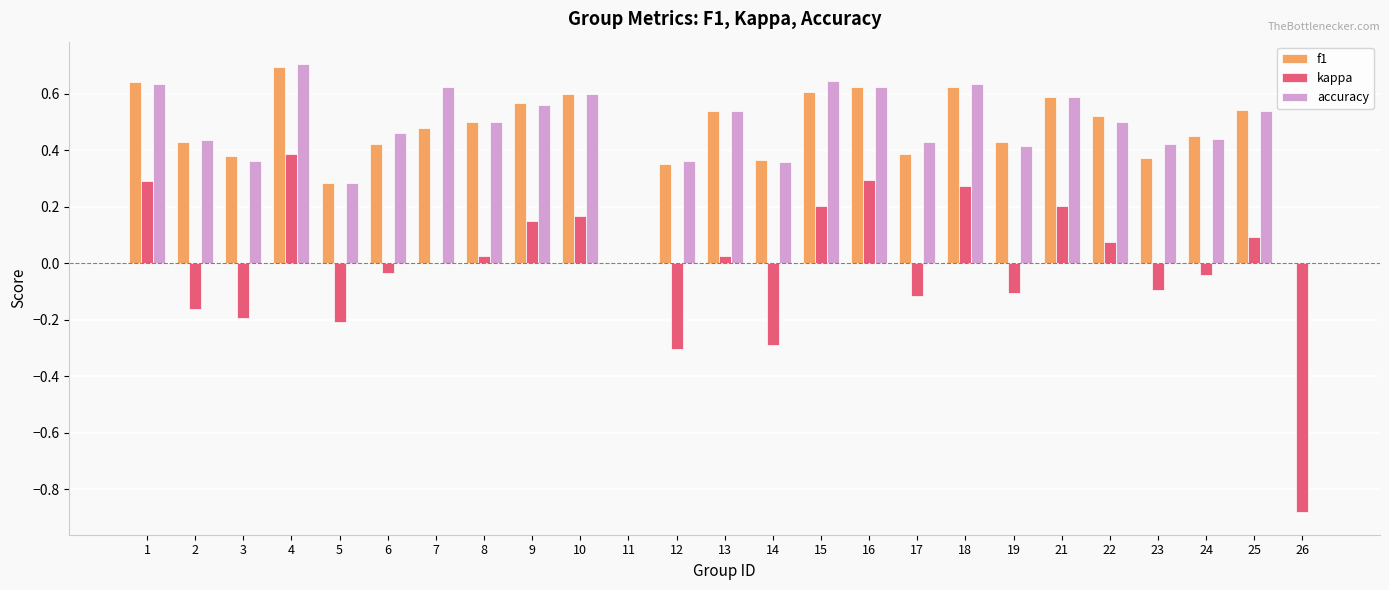

What is the sum of all accuracy values?

11.7